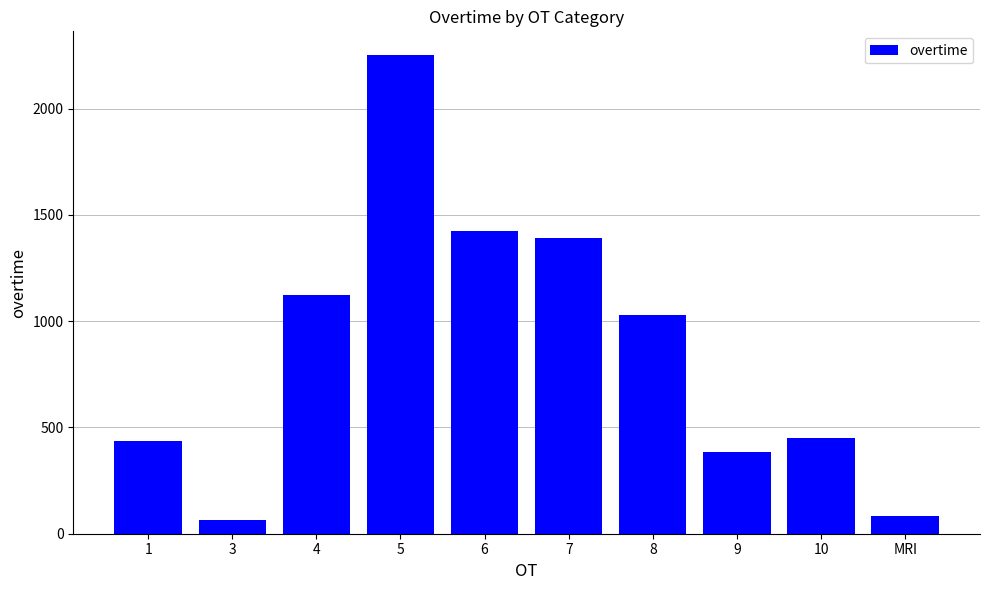

What is the minimum value shown in the chart?

64